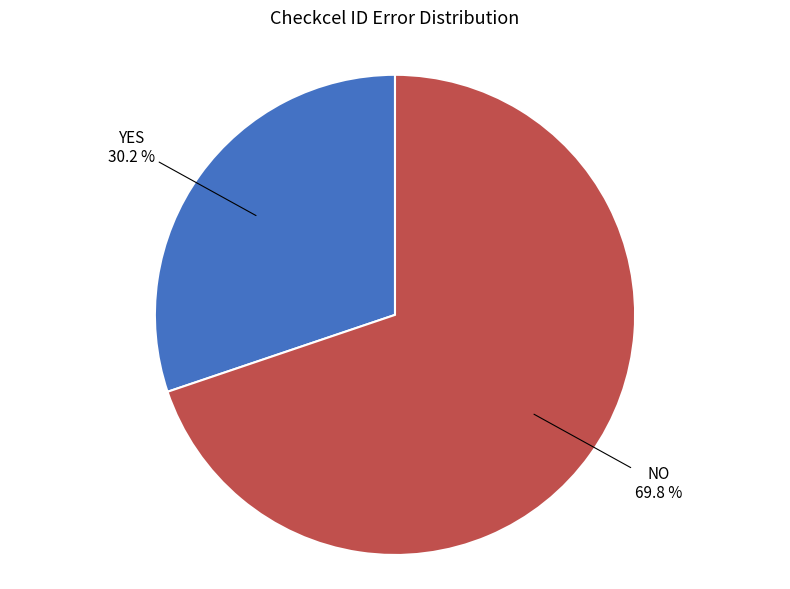

To the nearest percent, what is the average slice percentage?

50%